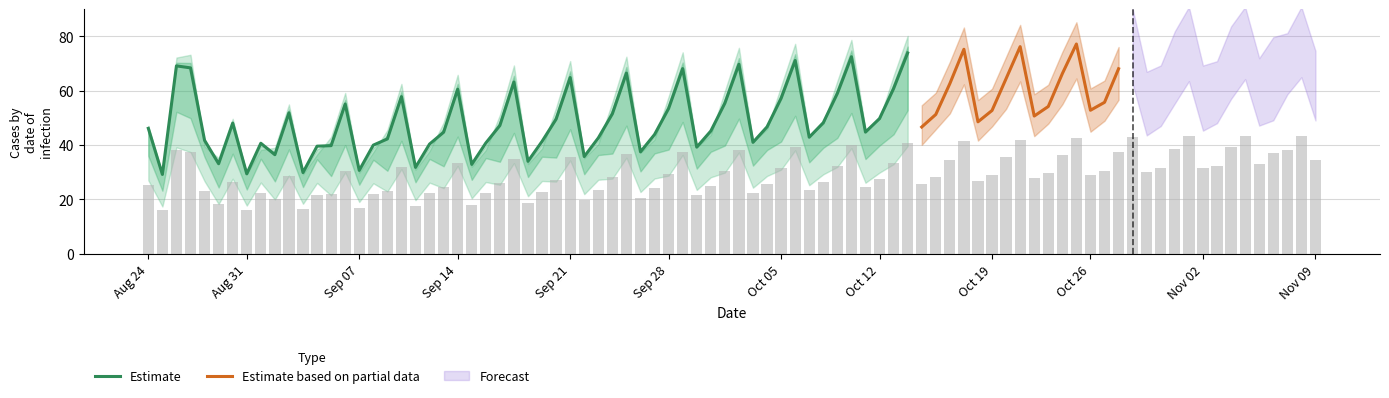

What is the minimum value for Estimate?

29.2